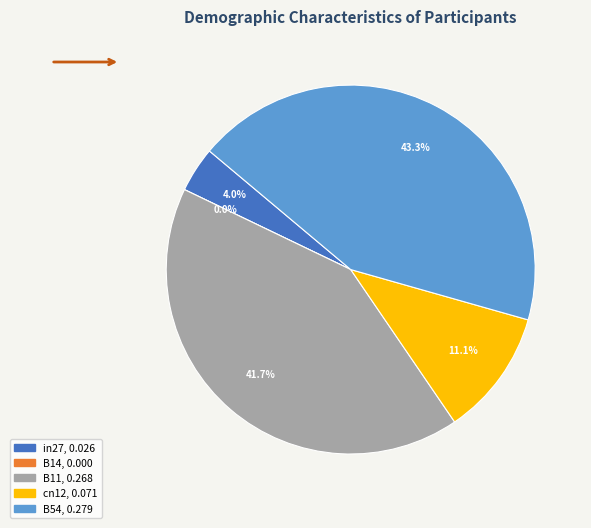

Does B14 represent more than half of the total?

No